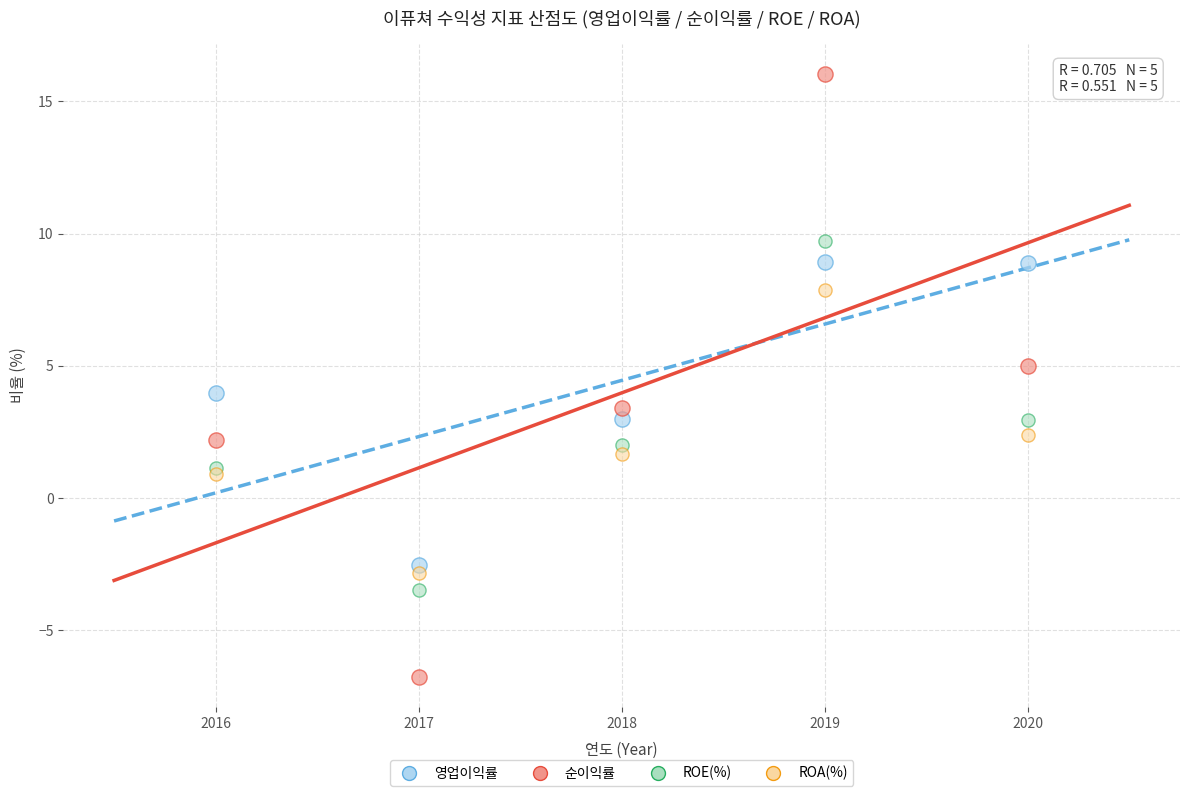

What are all the series names shown in the legend?

영업이익률, 순이익률, ROE(%), ROA(%)